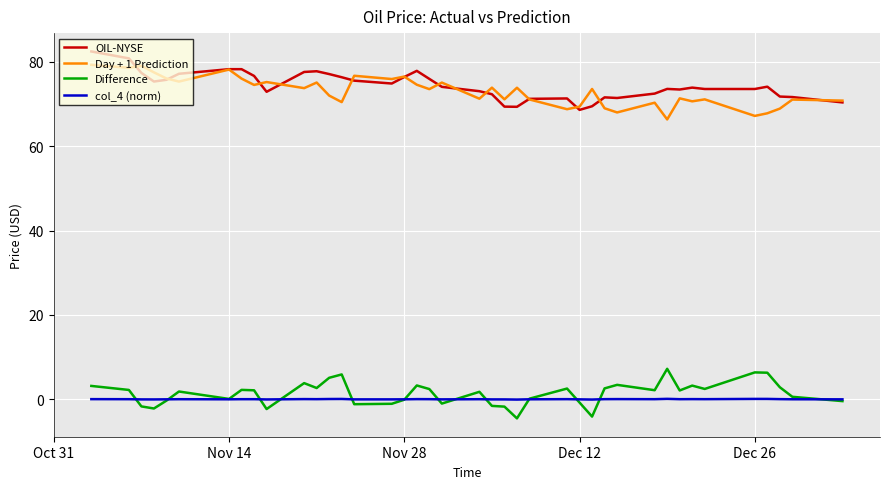

What is the sum of all Difference values?

55.8